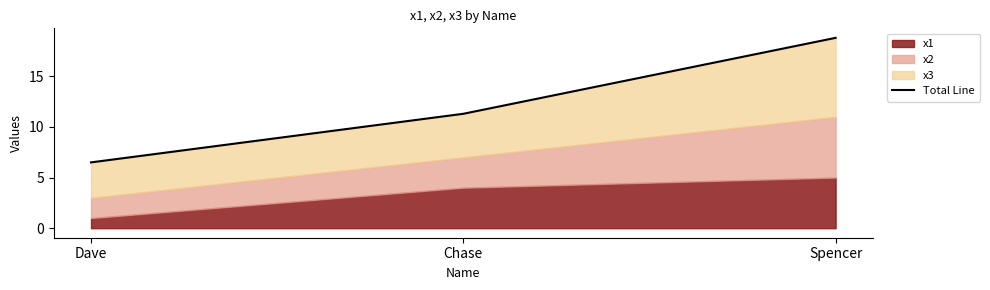

What is the sum of all values?

36.6